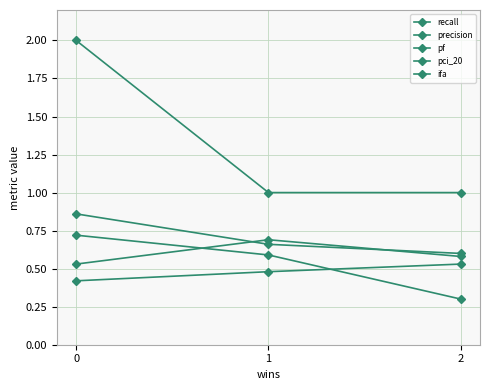

Does the chart have visible grid lines?

Yes